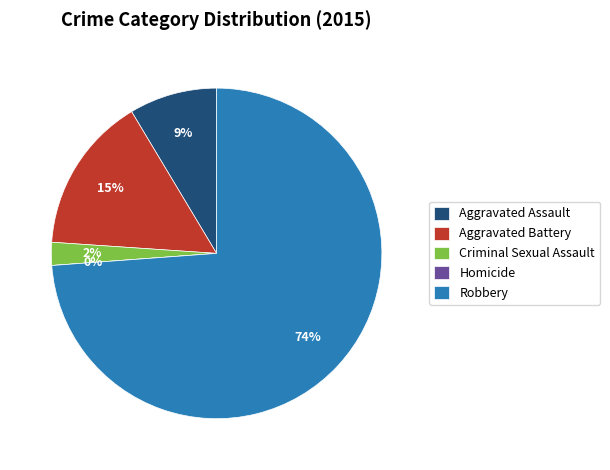

What is the largest slice in the pie chart?

Robbery